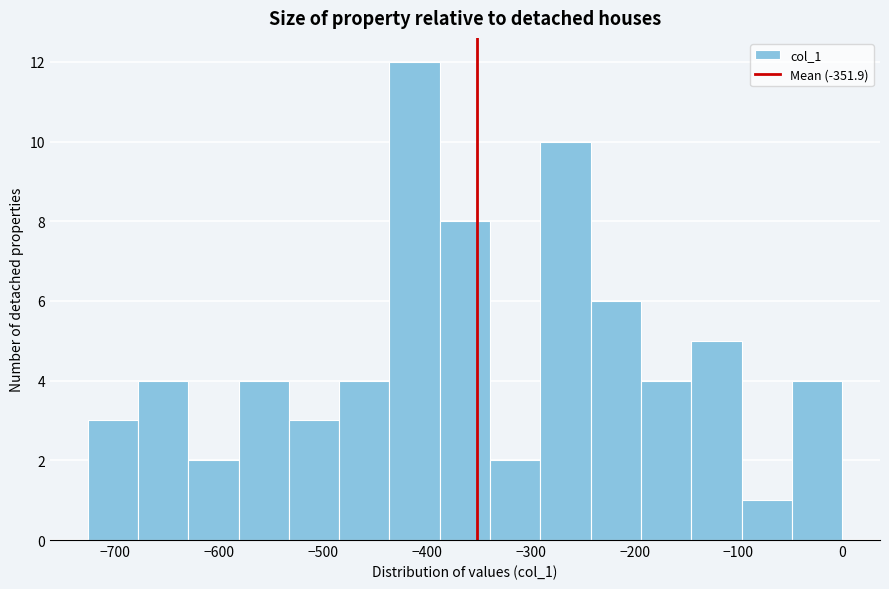

Over which range of the x-axis is the bar tallest?

-440 to -390